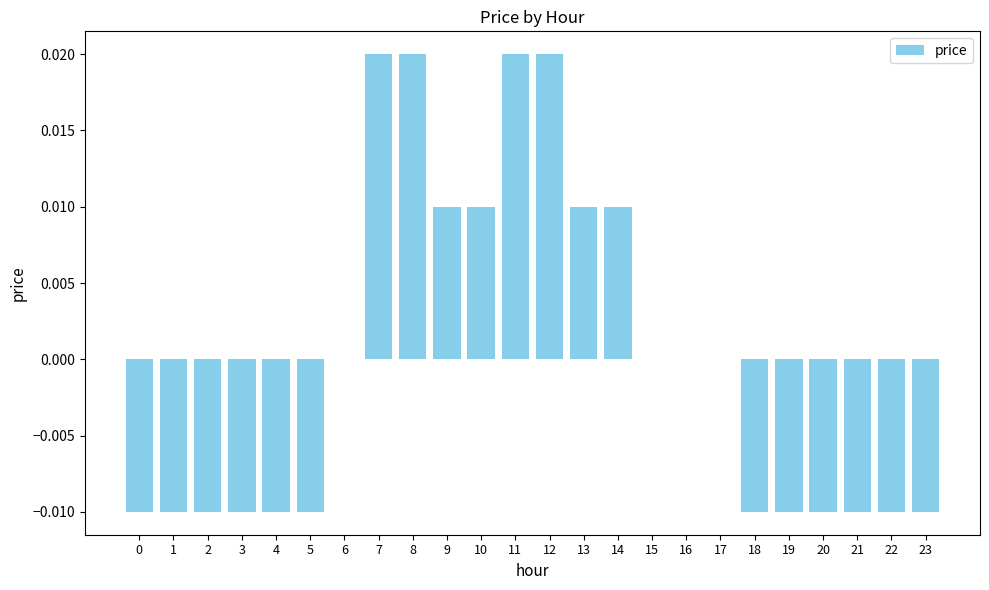

The value at 3 is -0.0. True or false?

True